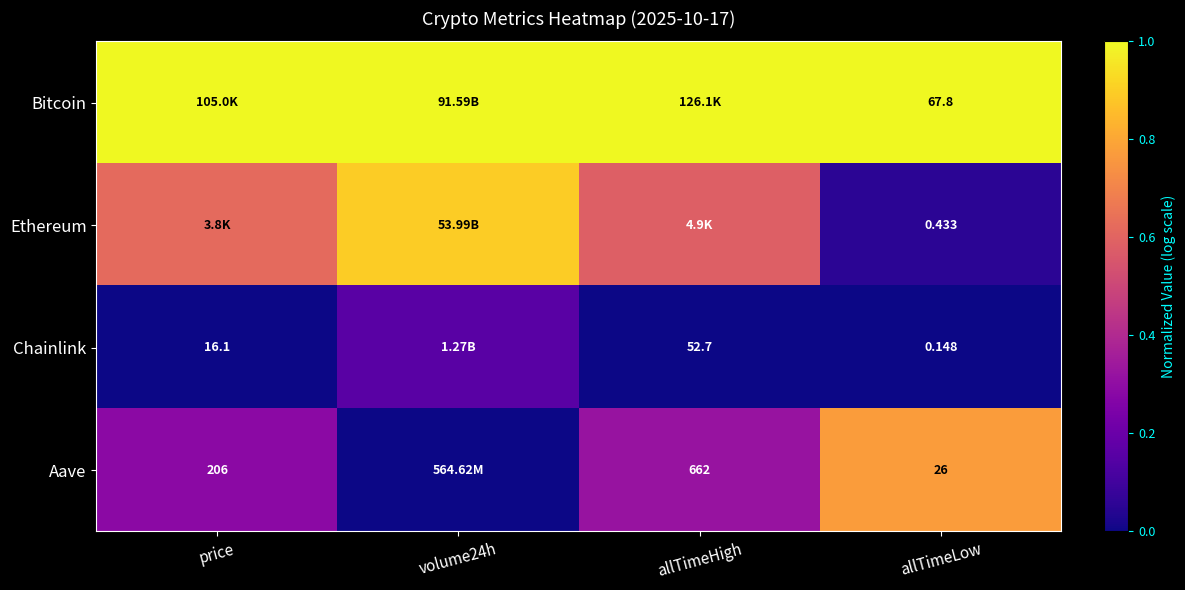

What is the total value across all series at allTimeHigh?

1.9